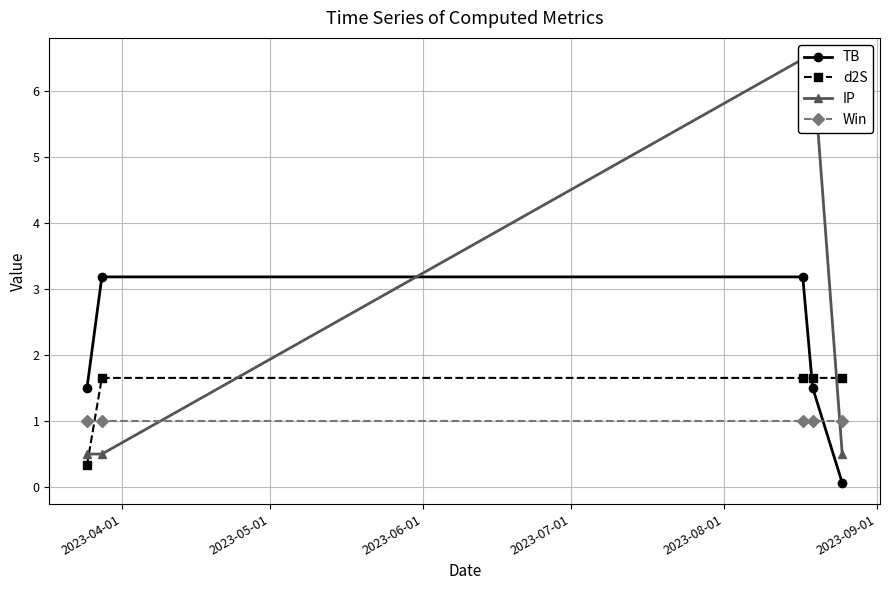

True or false: TB has more than 1 interior local peaks.

False